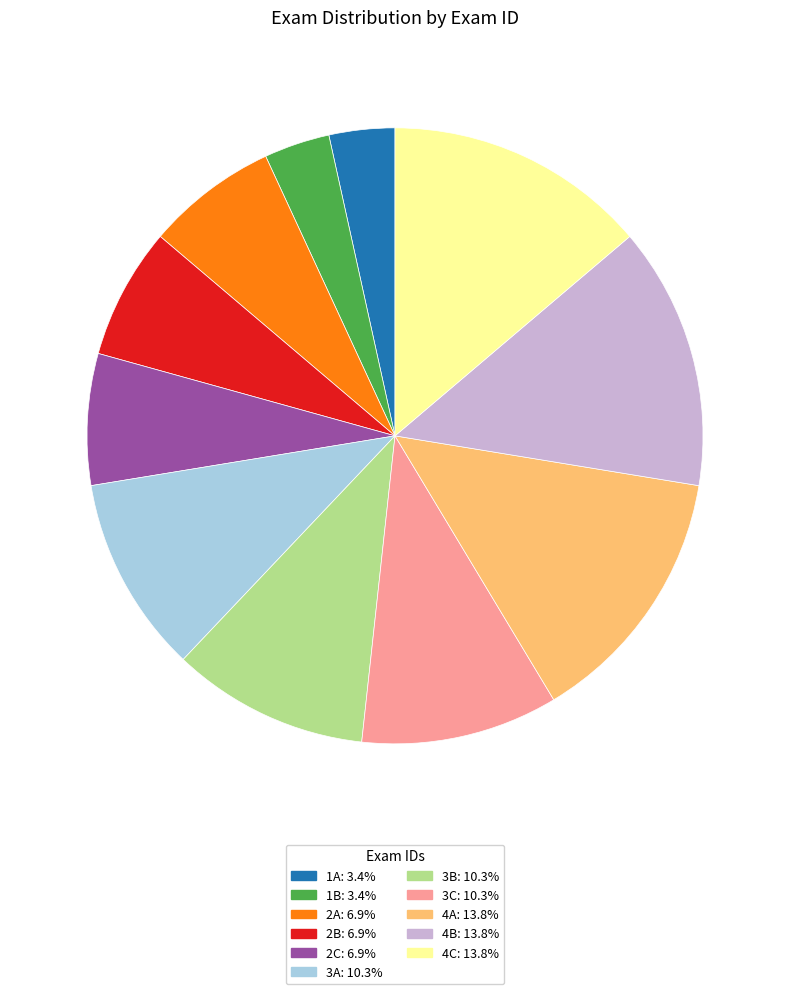

What is the ratio of the value at 3C to the value at 3B?

1.0